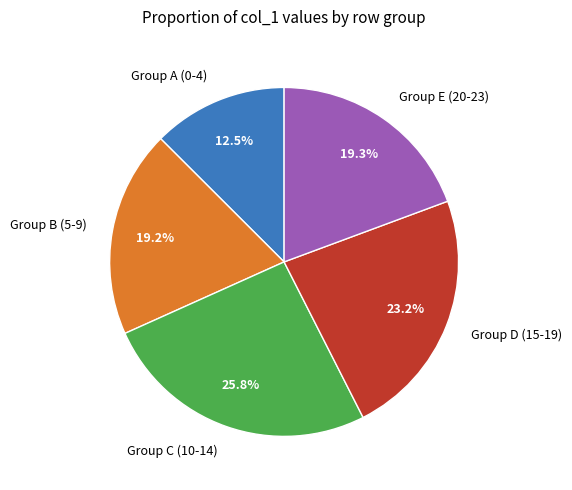

To the nearest percent, what is the difference between the largest and smallest slice percentages?

13%